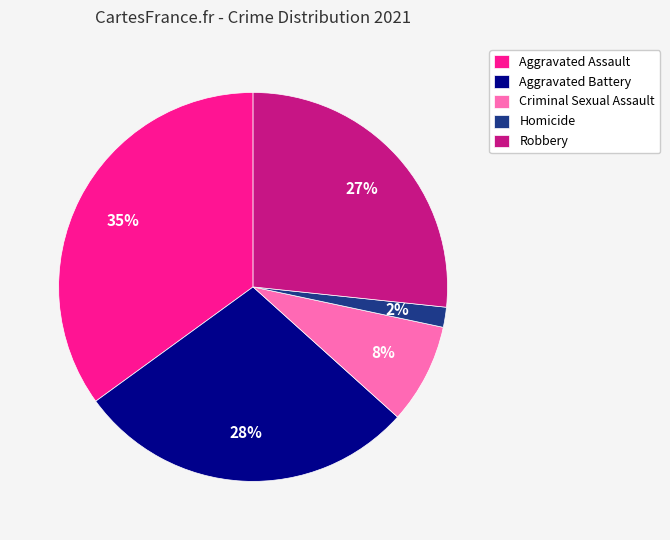

True or false: Aggravated Battery accounts for 34% of the total.

False